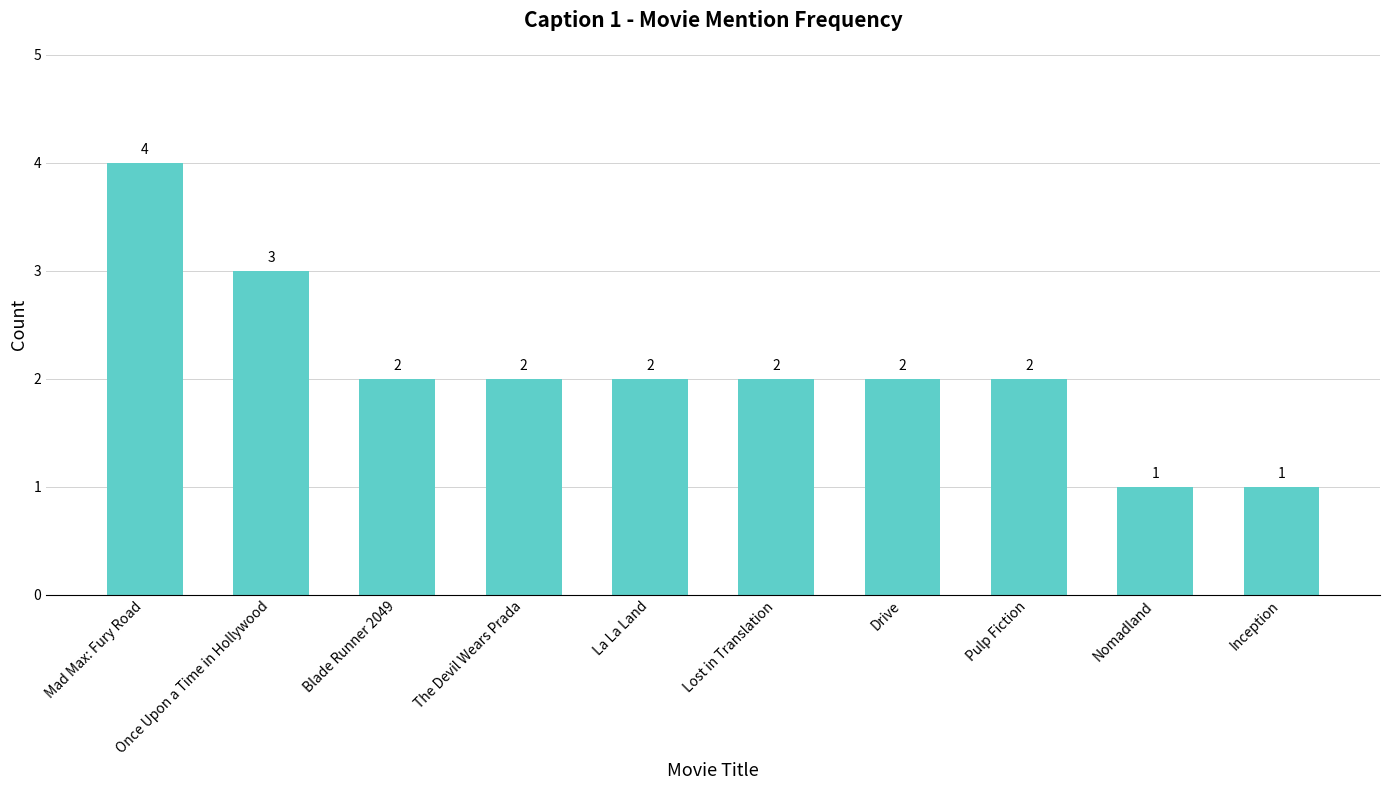

Which label corresponds to the largest value in the chart?

Mad Max: Fury Road